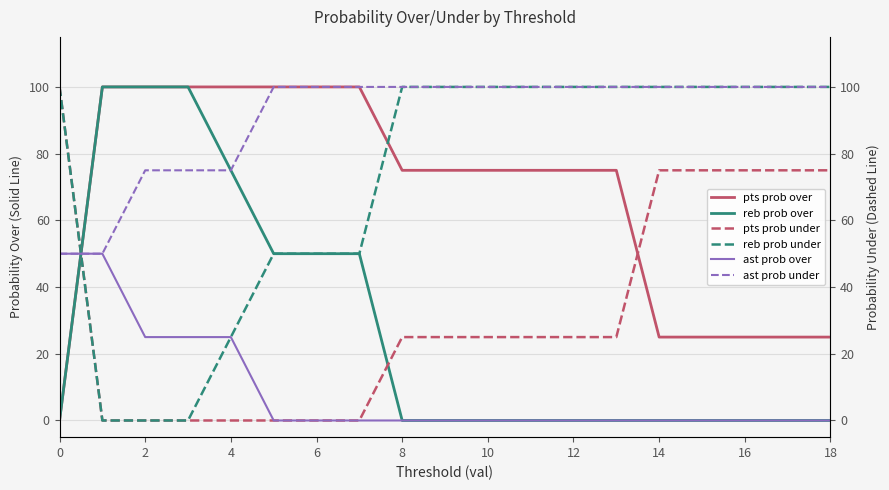

At how many categories does at least one series exceed 61?

19